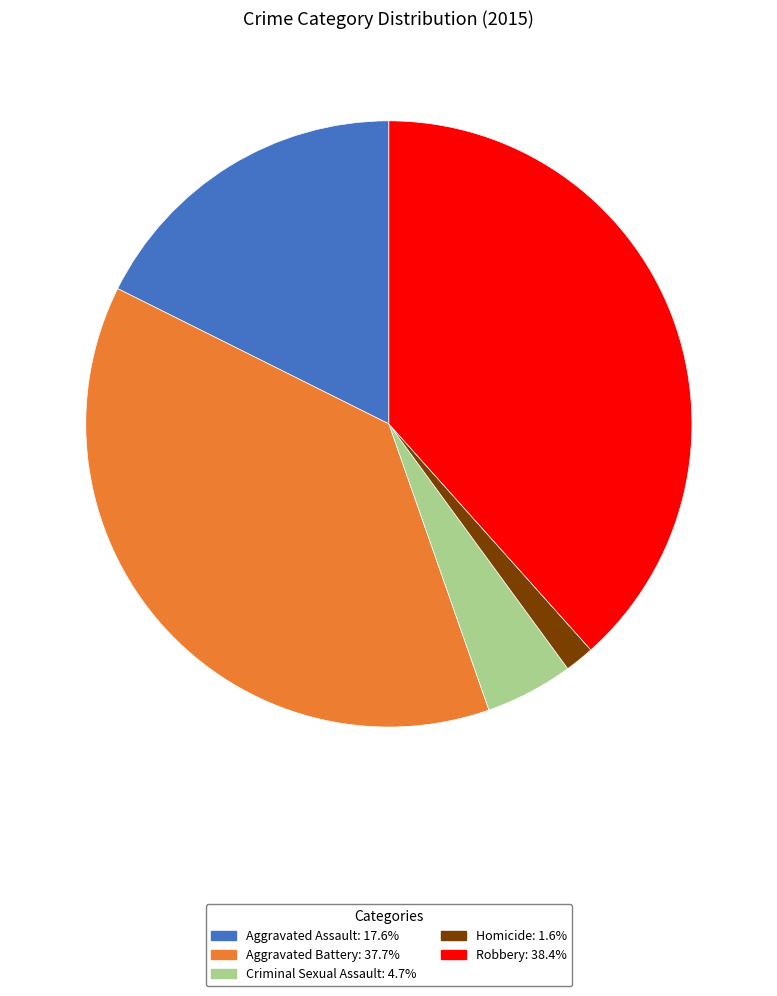

What is the ratio of the value at Aggravated Battery to the value at Robbery?

1.0